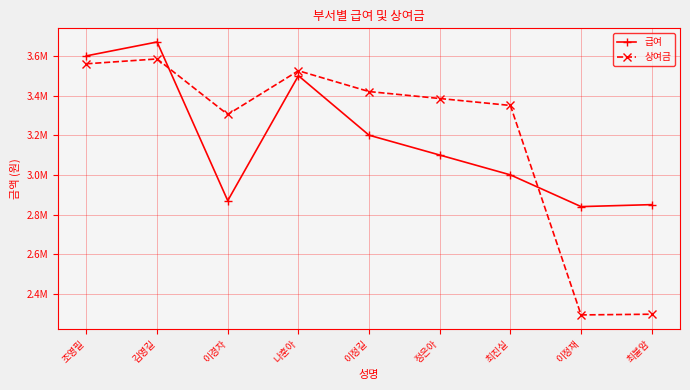

Where is the first local minimum for 상여금?

이경자